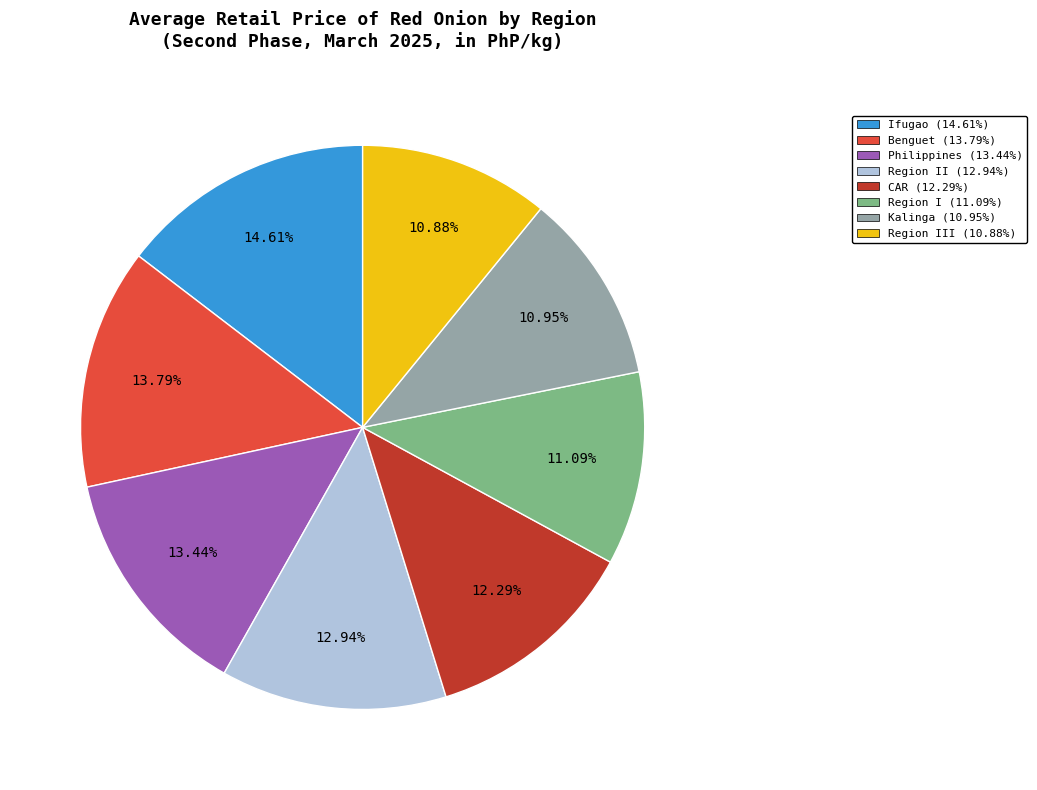

To the nearest percent, what is the average slice percentage?

12%